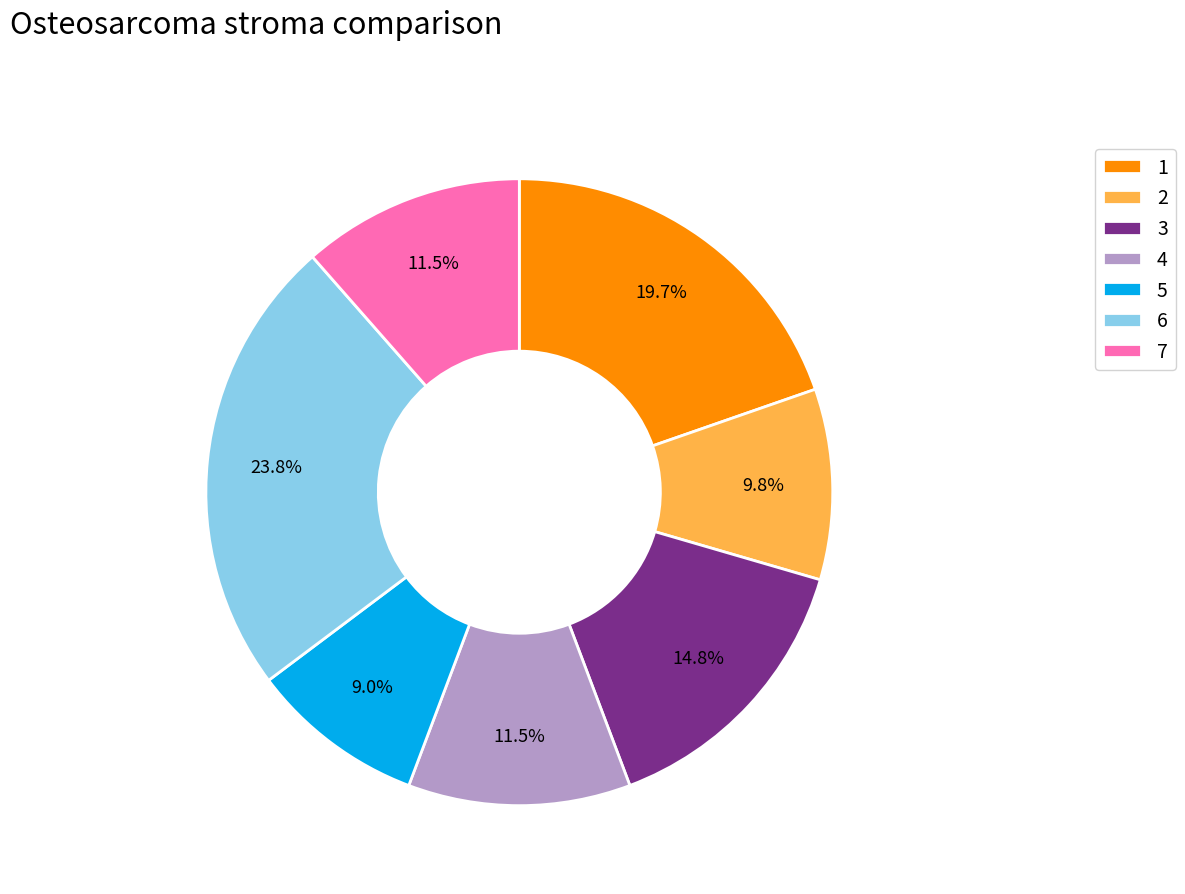

How much of the chart is everything except 6?

76.2%